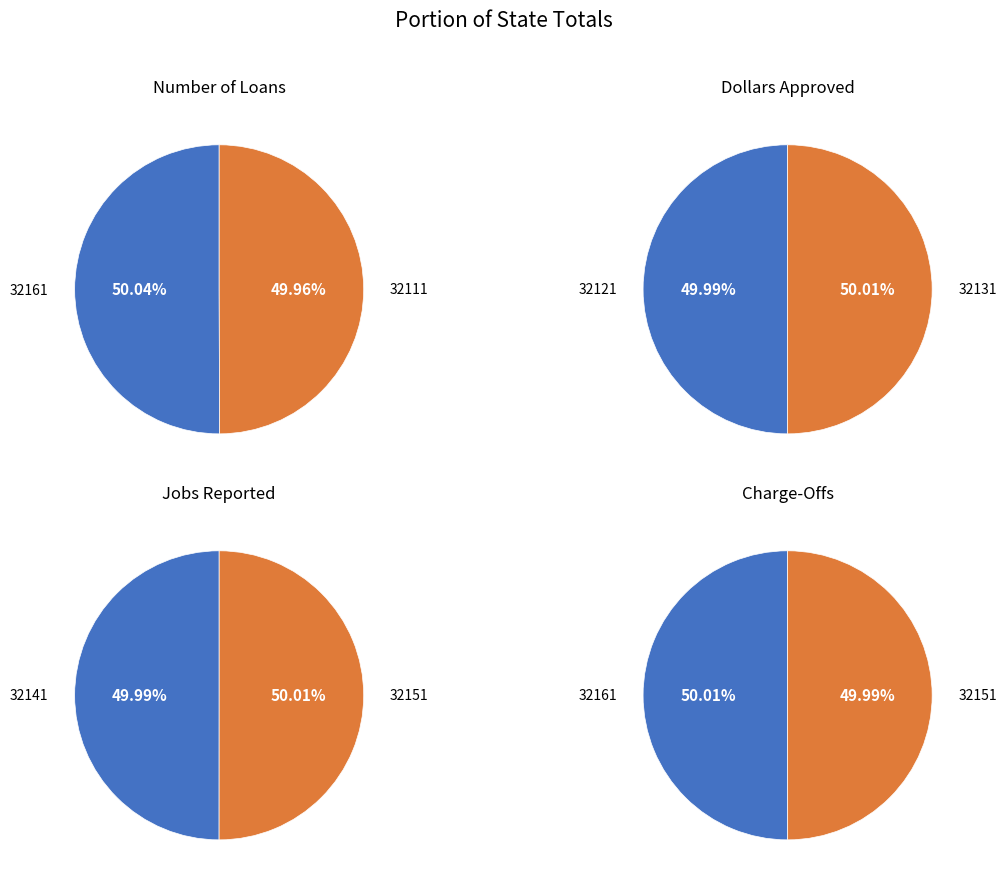

Is it true that 1 is 50% of the pie?

True